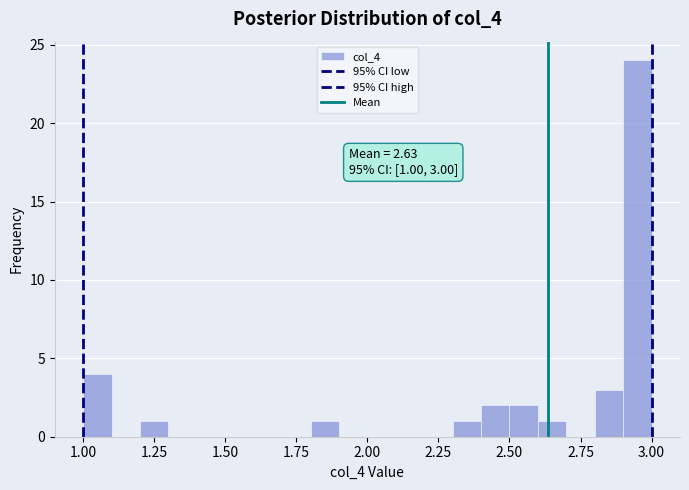

Read against the x-axis, roughly where is the centre of the tallest bar?

2.95